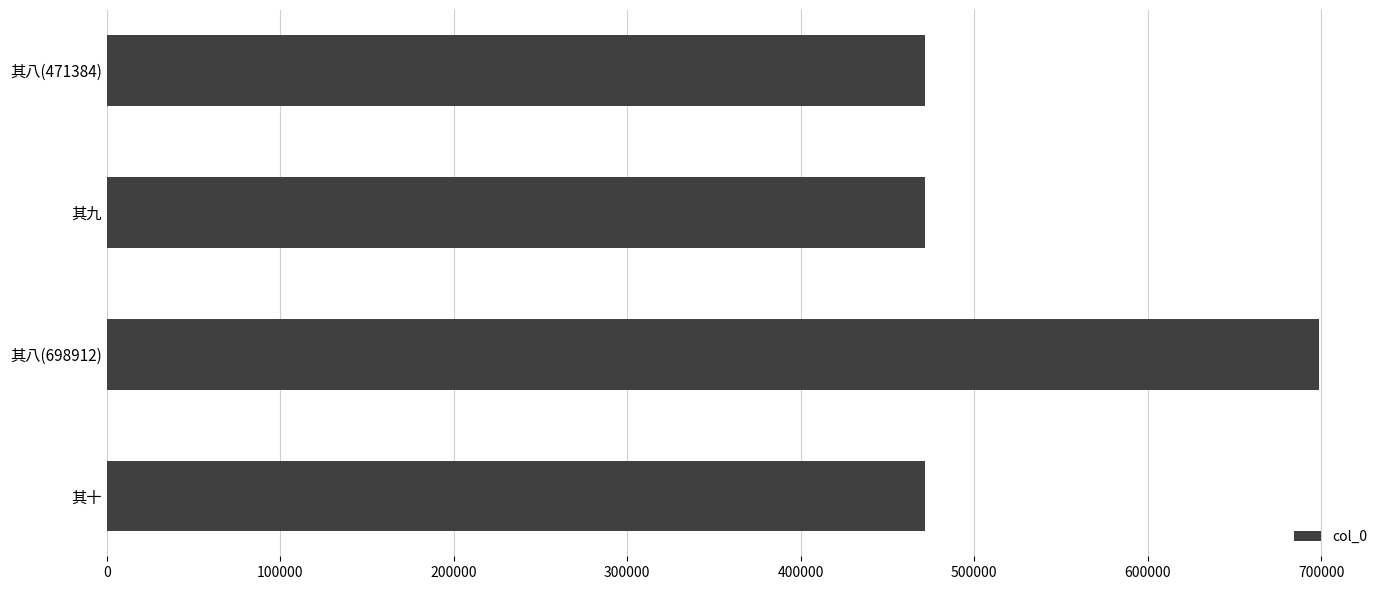

What is the maximum value shown in the chart?

698912